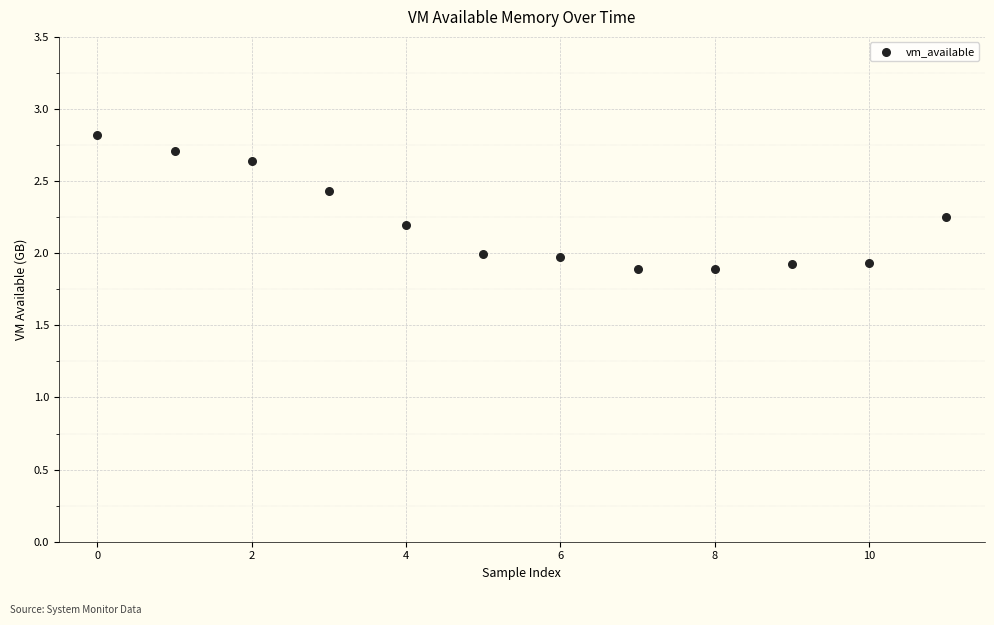

What is the average Y value?

2.2